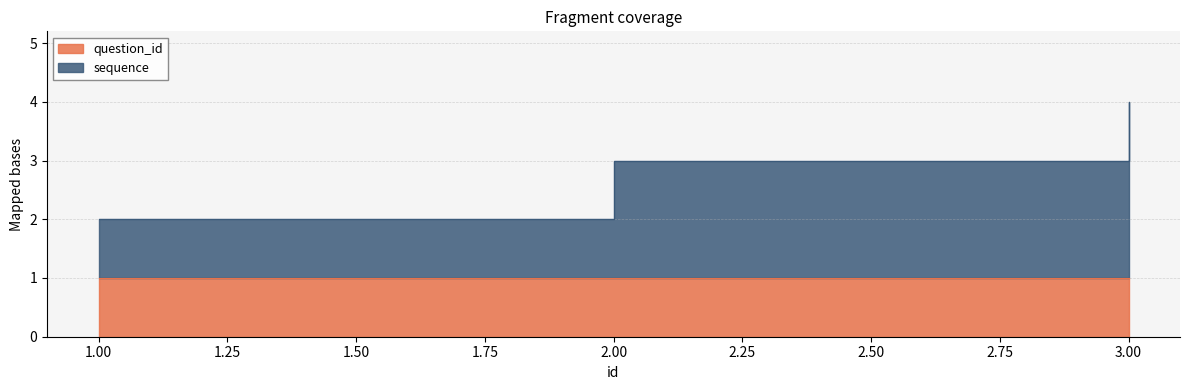

At which label is the value closest to 3?

2